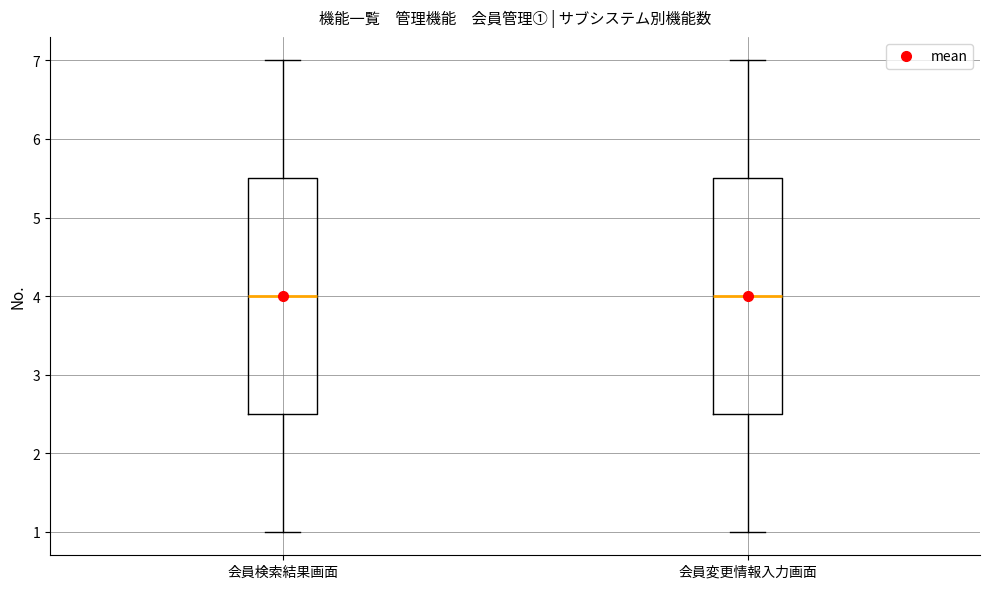

Reading left to right, read every box against the y-axis: the position of its median line, the range the box covers, and the ends of its whiskers. The values are not printed on the chart, so give them approximately, as read against the axis.

会員検索結果画面: median 4.0, box 2.5 to 5.5, whiskers 1.0 to 7.0
会員変更情報入力画面: median 4.0, box 2.5 to 5.5, whiskers 1.0 to 7.0